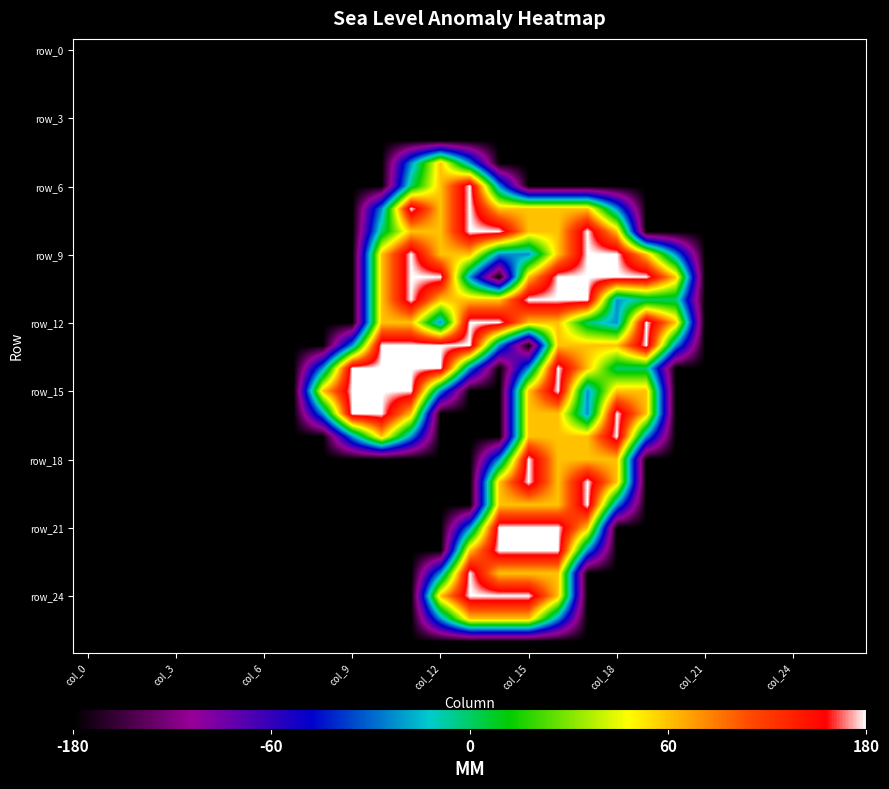

Which series has the widest spread of values?

row_6